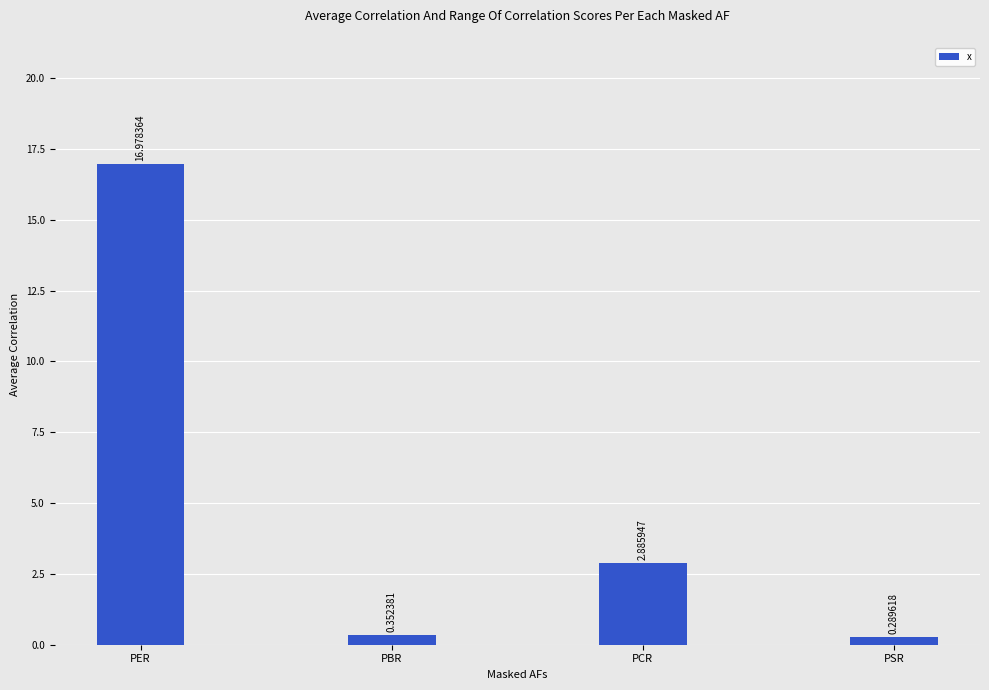

What is the difference between the maximum and minimum values?

16.7